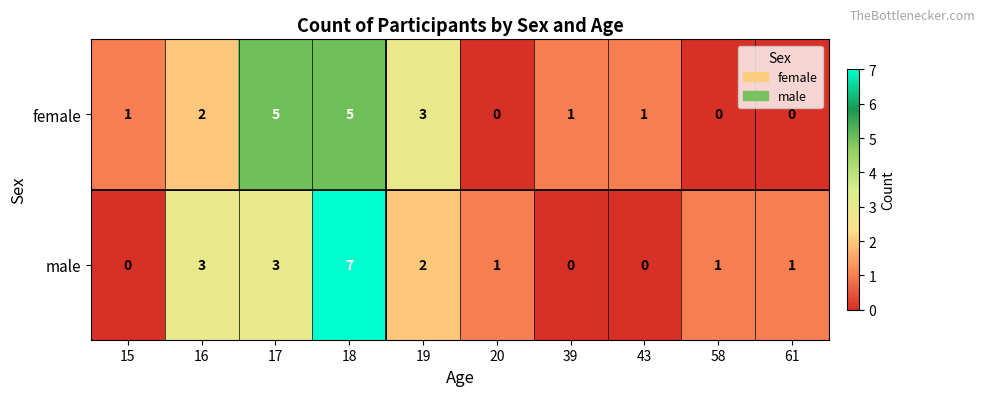

Reading left to right, what are all the values shown in this chart?

female: 1	2	5	5	3	0	1	1	0	0
male: 0	3	3	7	2	1	0	0	1	1